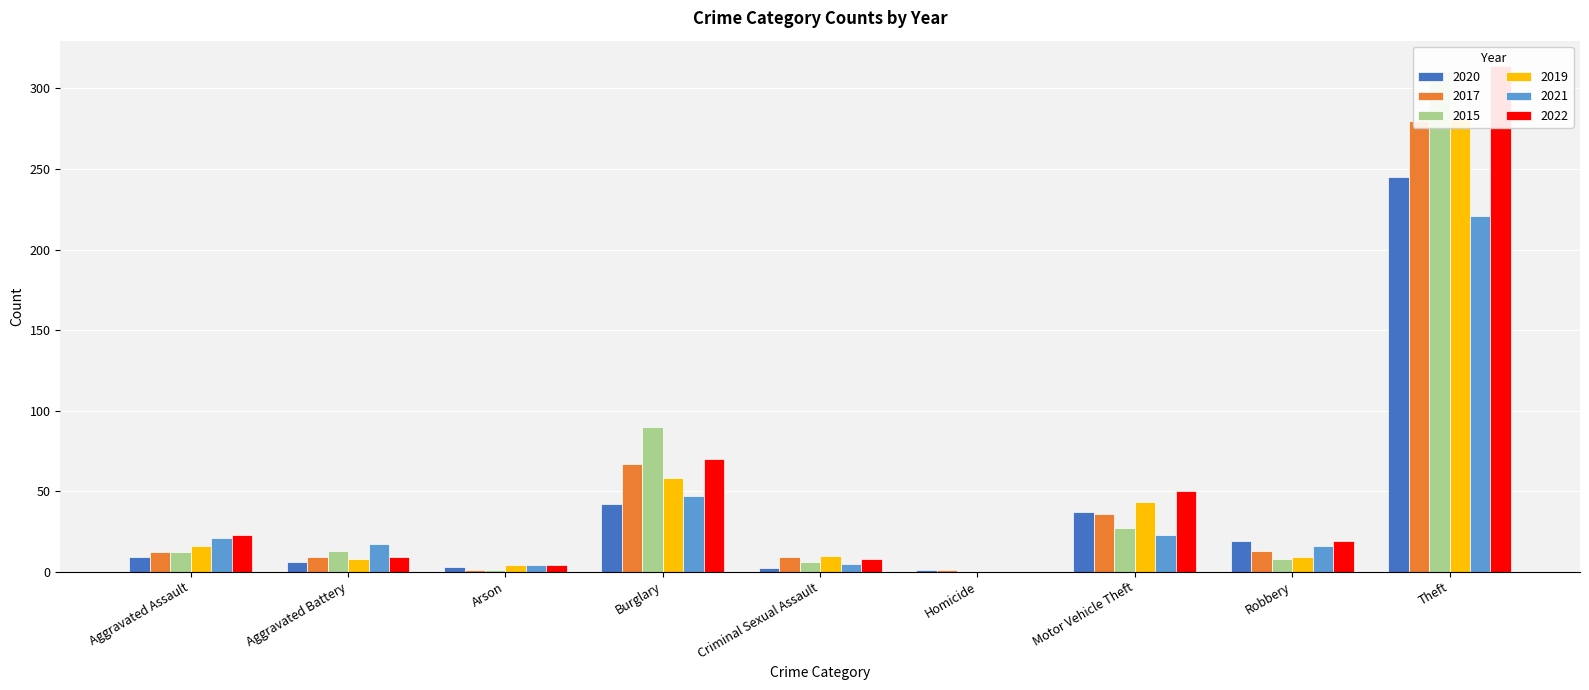

What is the difference between the highest and lowest values at Arson?

3